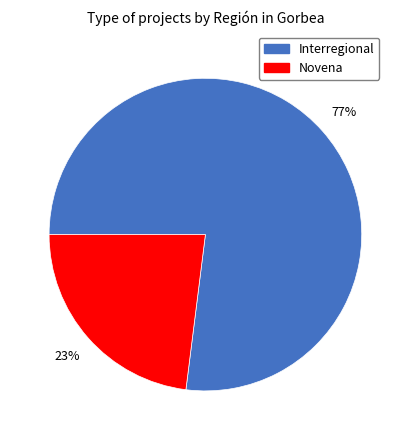

To the nearest percent, what is the difference between the Interregional and Novena slice percentages?

54%